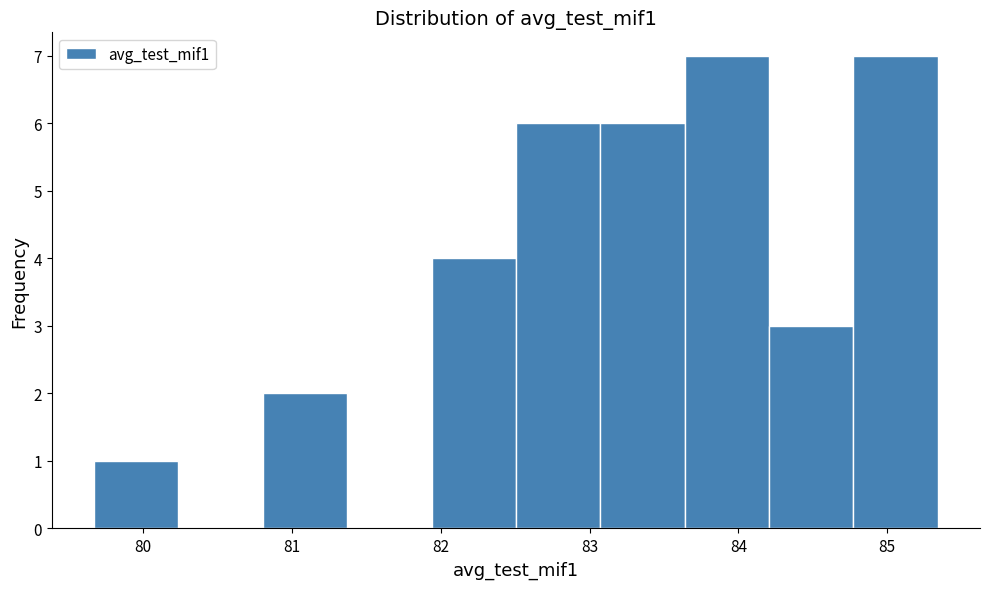

How tall is the bar that spans 83.6 to 84.2 on the x-axis? Neither the bar edges nor the heights are printed on the chart, so give them approximately, as read against the axes.

7